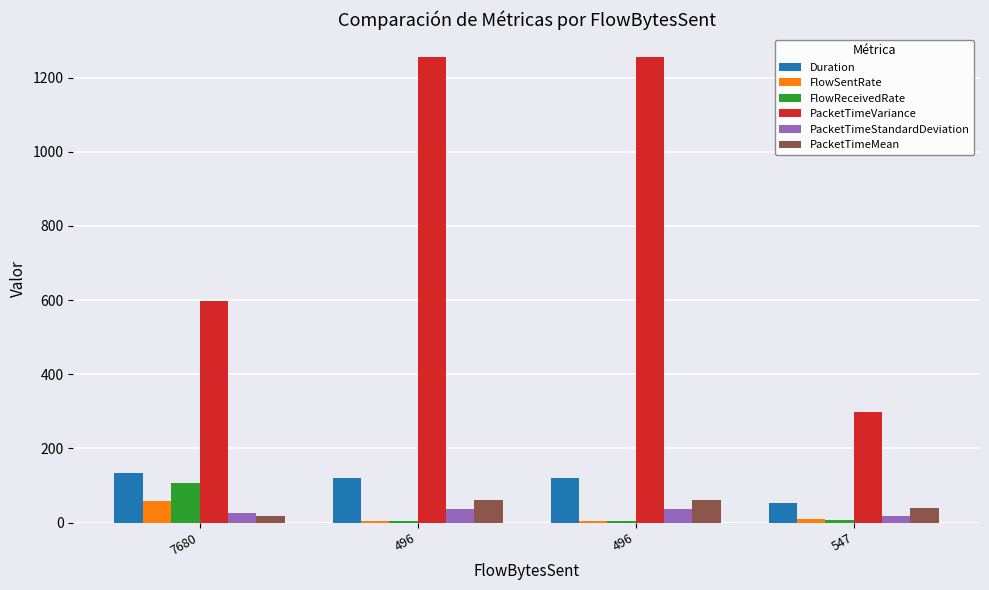

The PacketTimeVariance series shows 375.4 at 496. True or false?

False